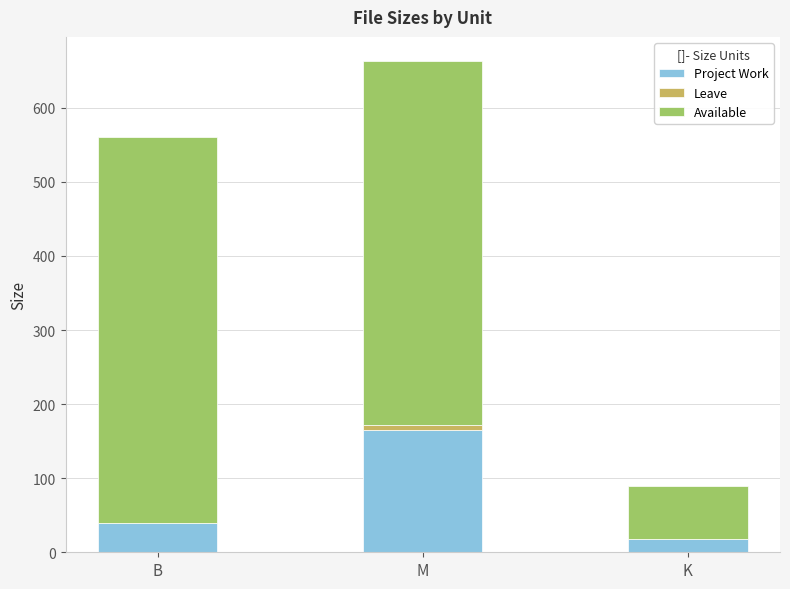

What is the highest value of the Project Work series?

165.7